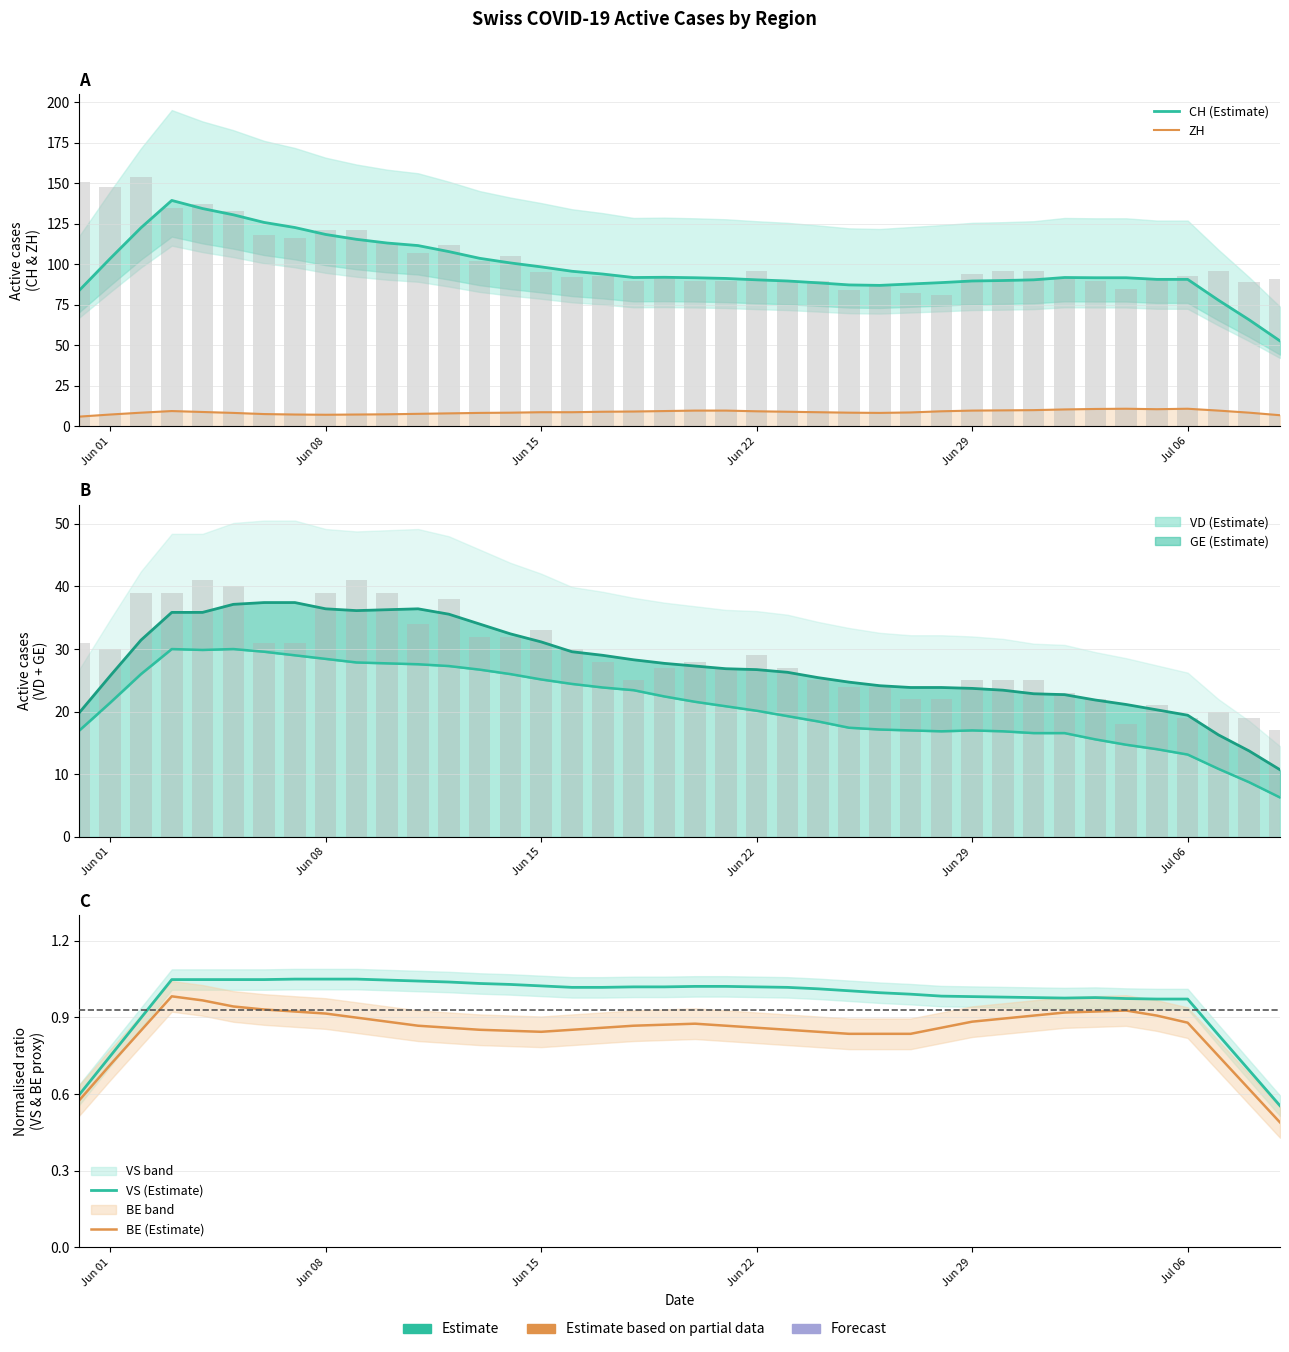

Is it true that BE (Estimate) equals 1.4 at 10?

False